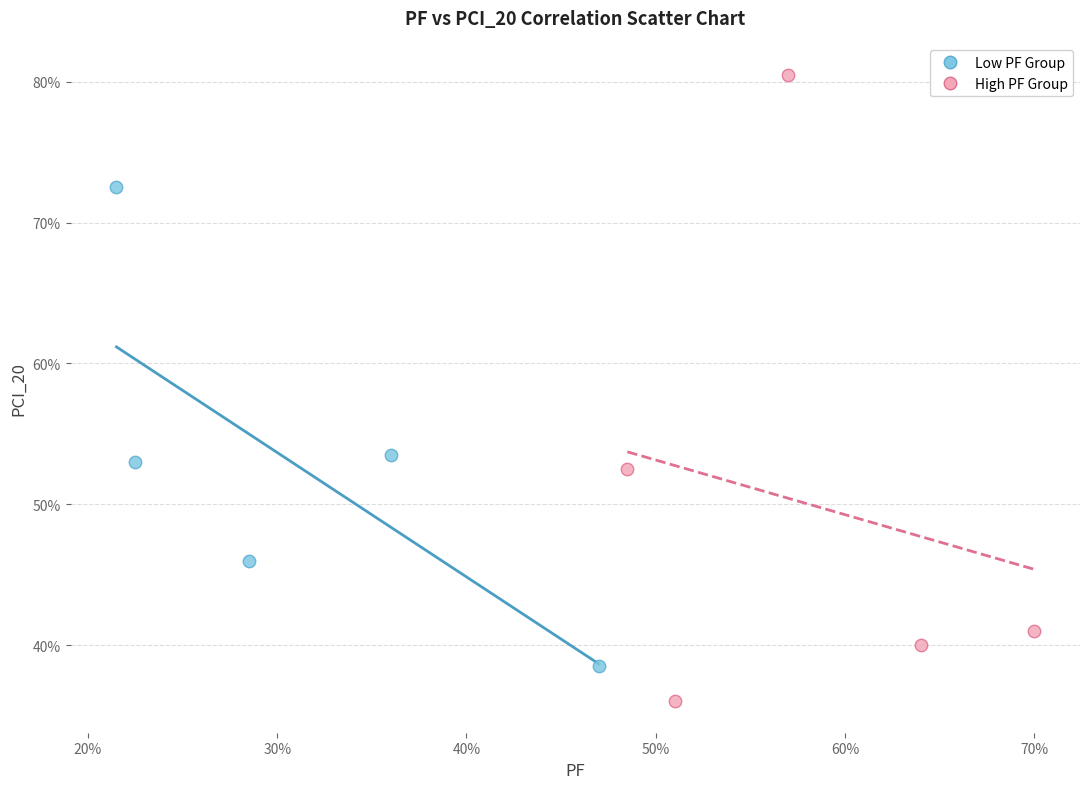

Which series has the widest spread of Y values?

High PF Group